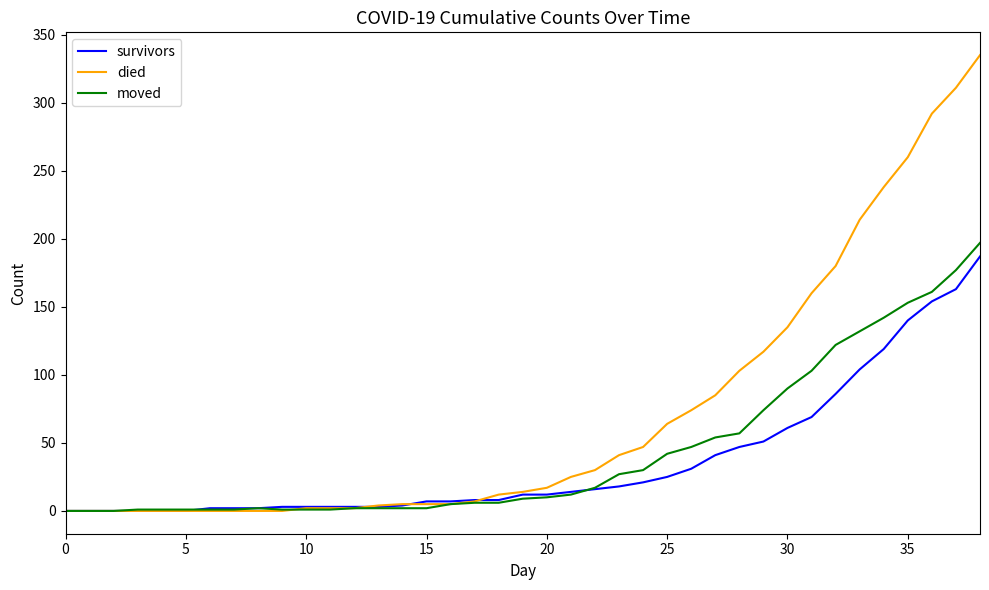

How many lines are shown in the chart?

3